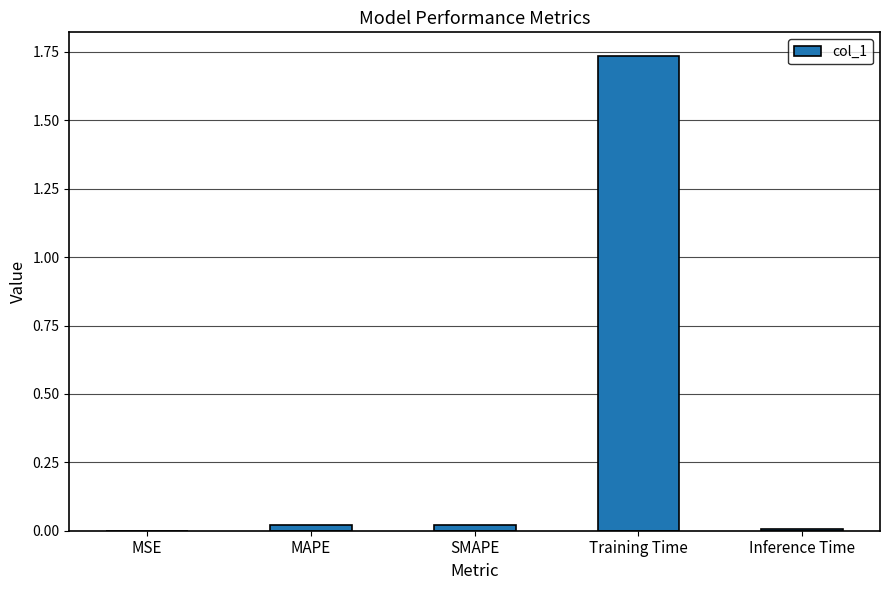

Which has a higher value, Inference Time or Training Time?

Training Time